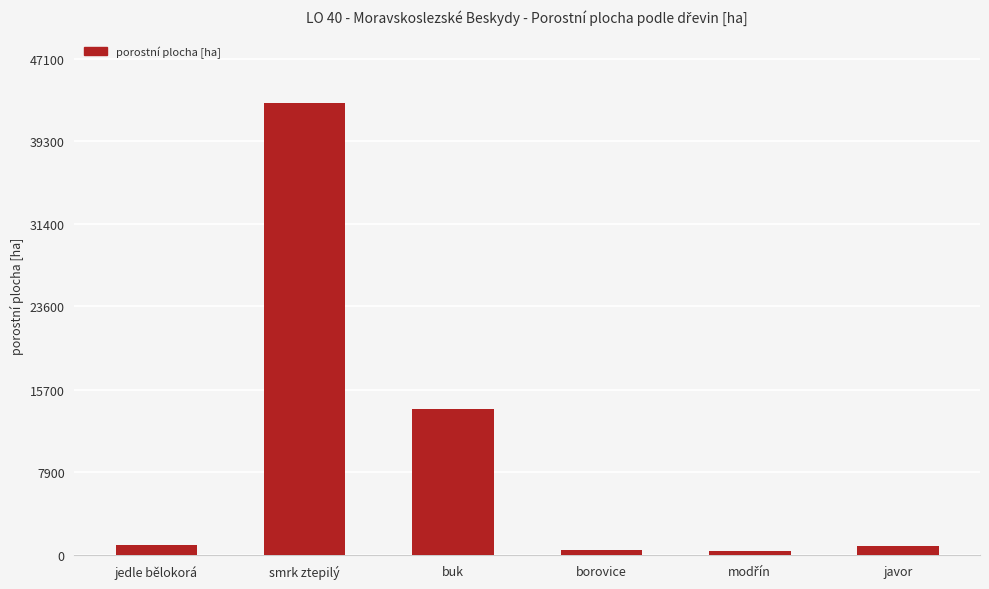

The chart shows a value of 42844.9 at smrk ztepilý. True or false?

True